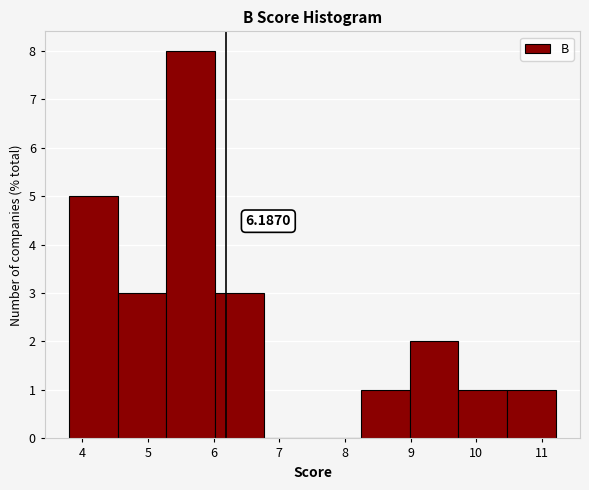

Over which range of the x-axis is the bar tallest?

5.3 to 6.0